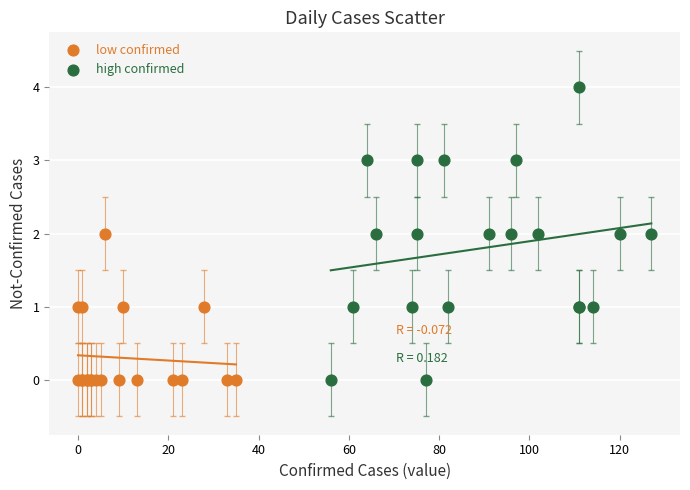

Which series has the widest spread of Y values?

high confirmed